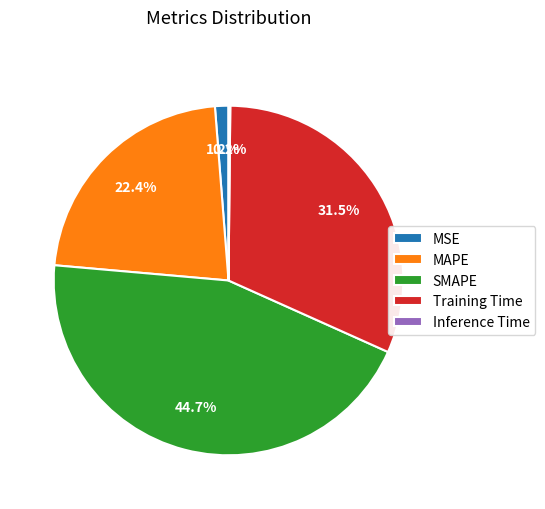

Is there a majority slice in this chart?

No